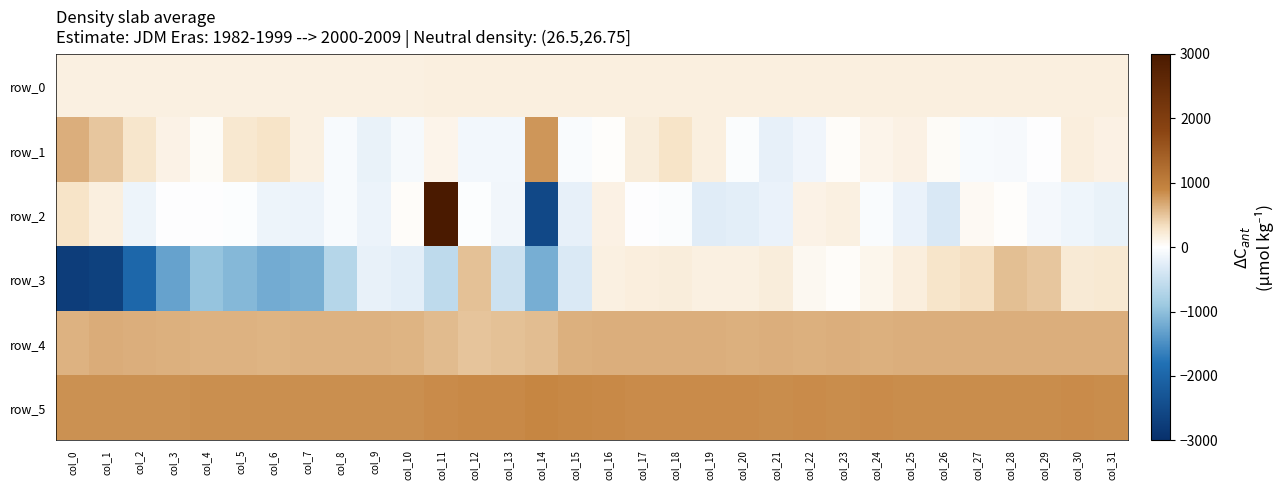

Which series has the widest spread of values?

row_2